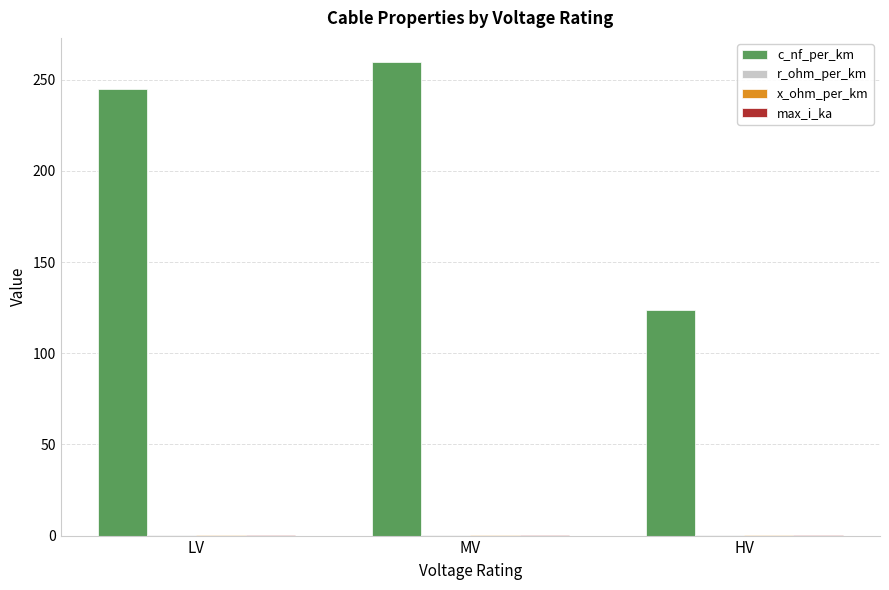

What is the greatest value displayed?

260.0